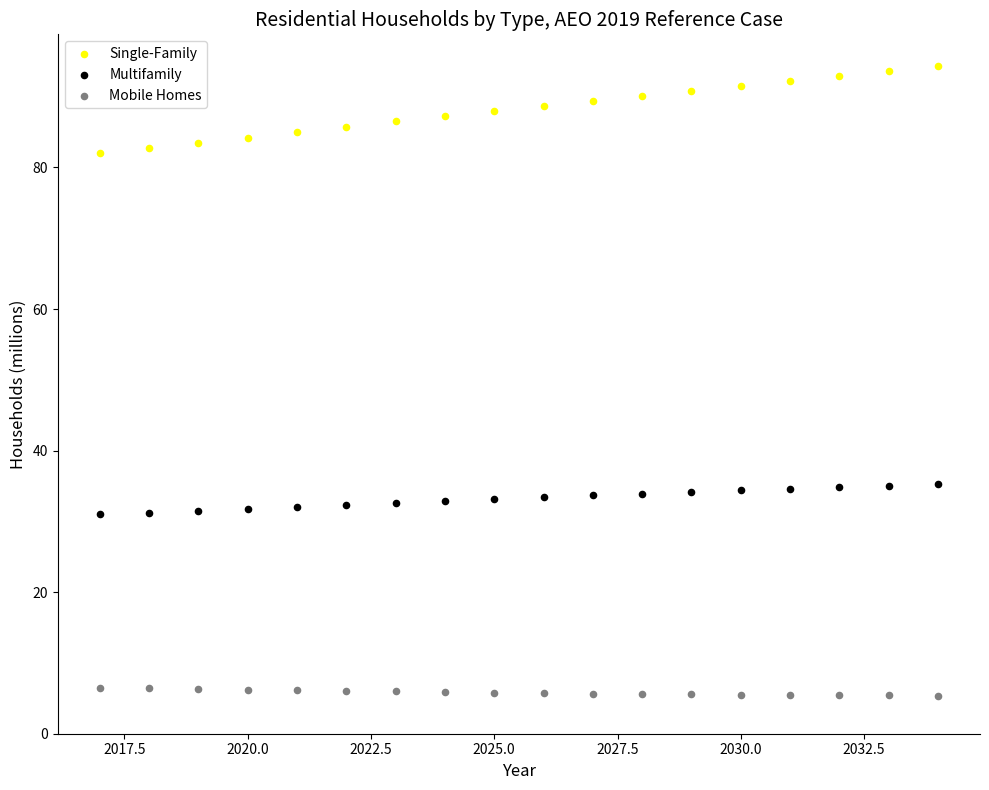

Across all data points, what is the range of X values (max minus min)?

17.0